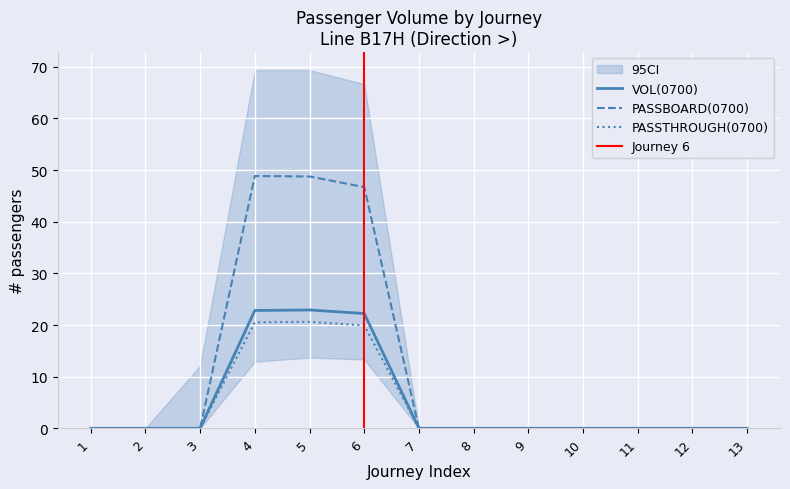

True or false: PASSBOARD(0700) and PASSTHROUGH(0700) intersect in this chart.

False